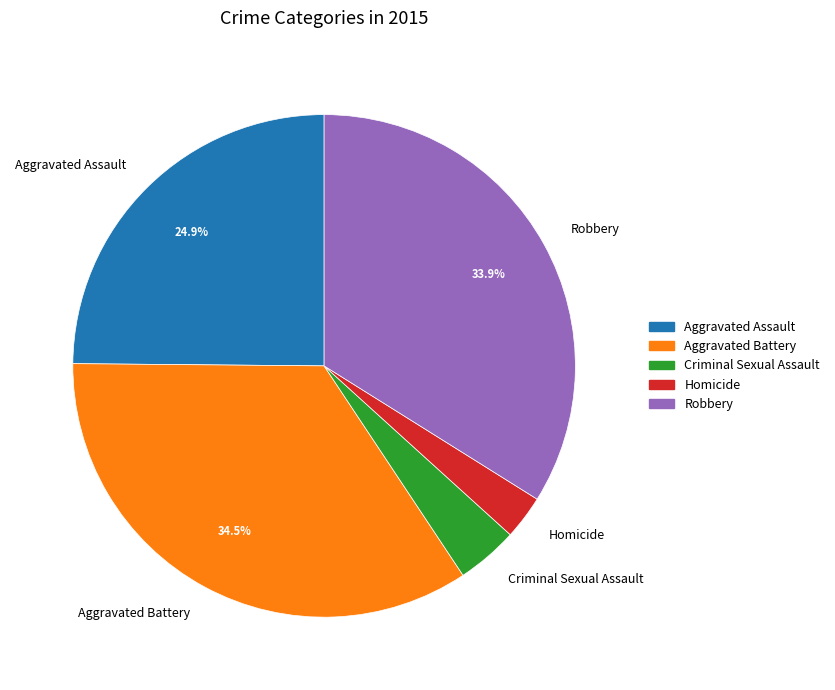

True or false: Robbery accounts for 34% of the total.

True